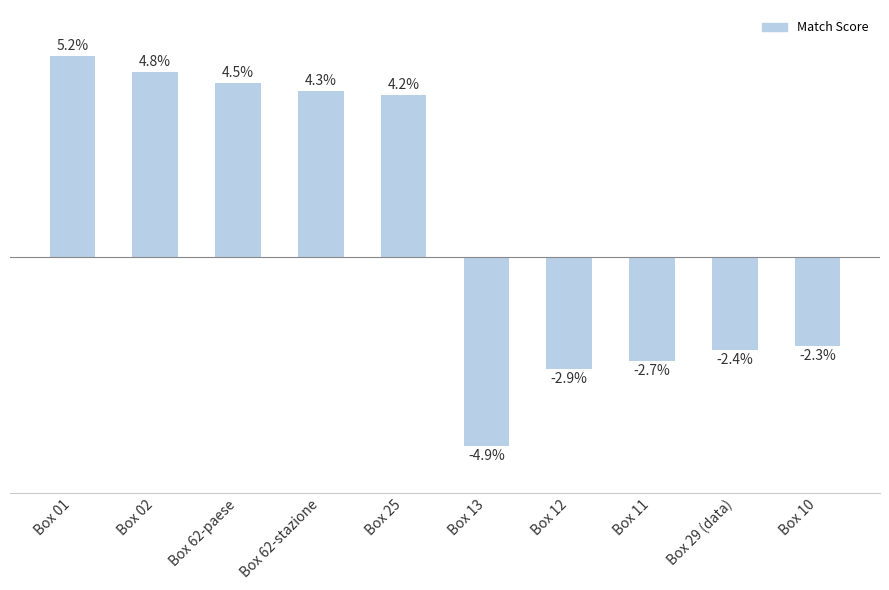

Which label corresponds to the largest value in the chart?

Box 01